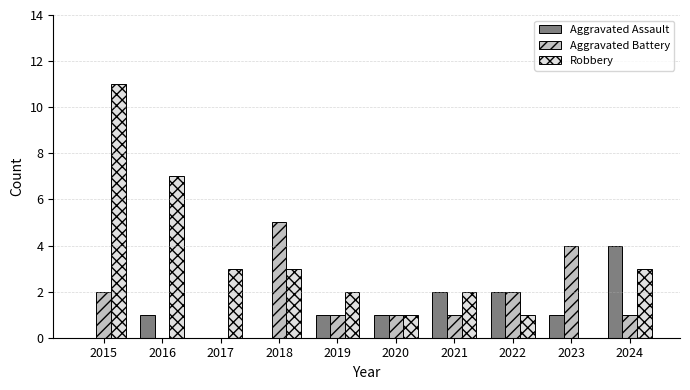

What is the total value across all series at 2017?

3